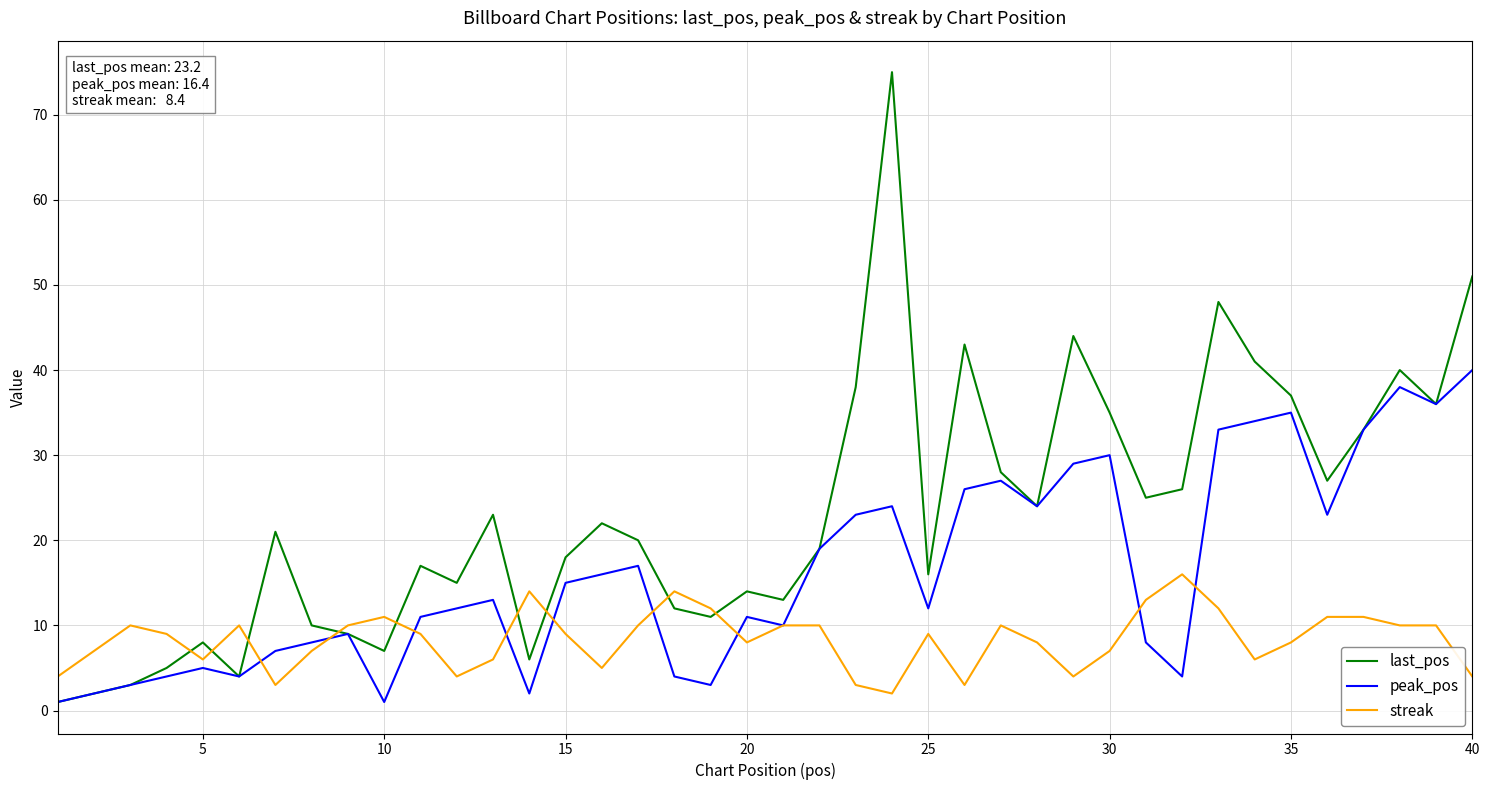

Which series has the largest total across all categories?

last_pos